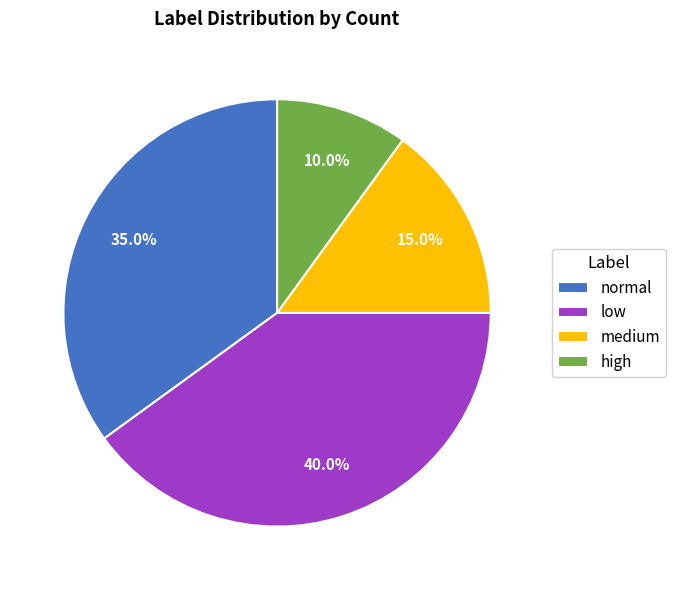

To the nearest percent, what is the difference between the high and low slice percentages?

30%